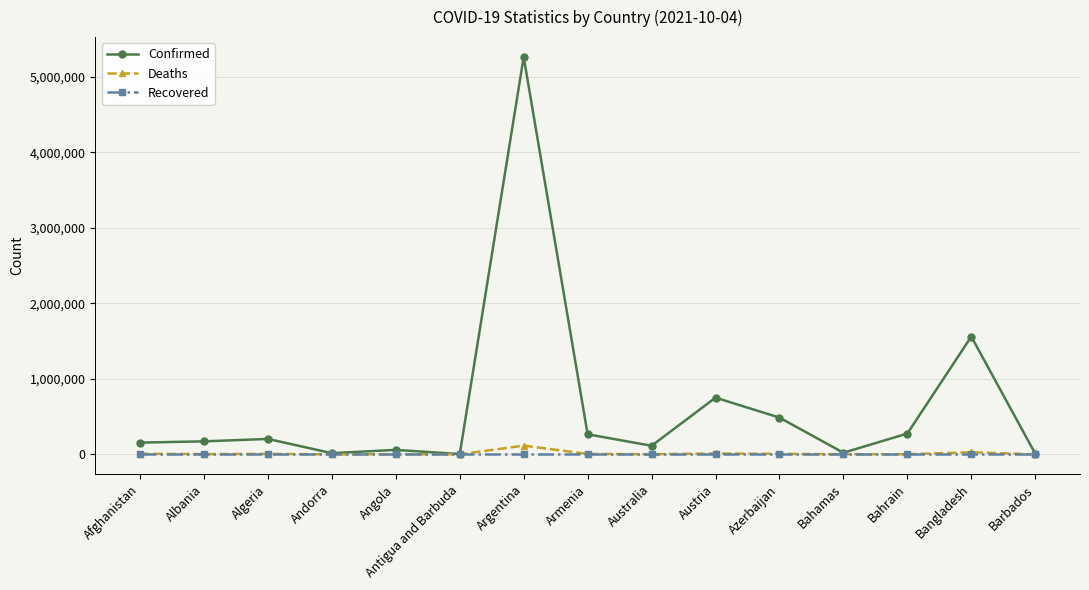

Is it true that Recovered equals 0 at Armenia?

True